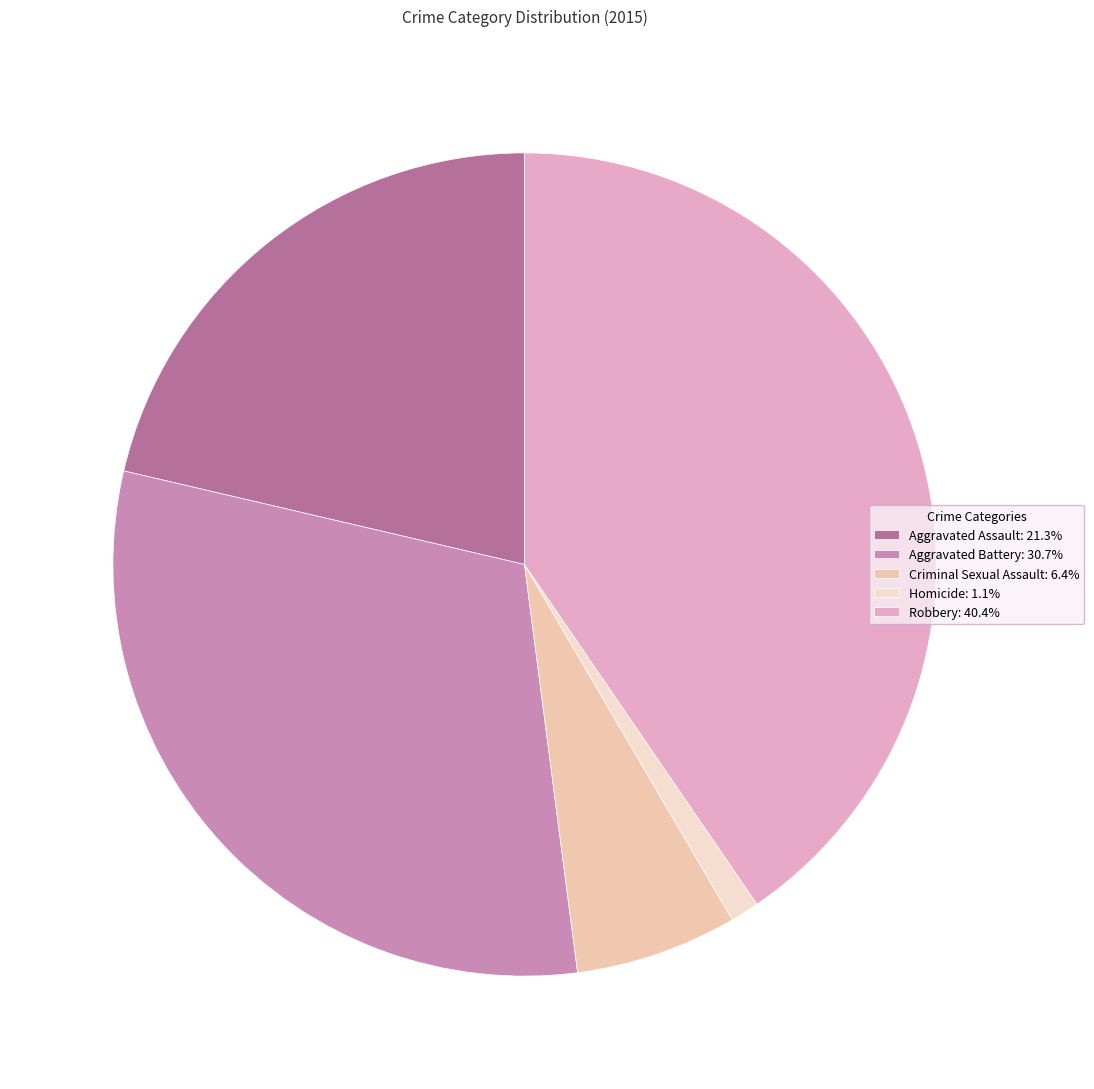

Rank the categories by value from highest to lowest.

Robbery, Aggravated Battery, Aggravated Assault, Criminal Sexual Assault, Homicide